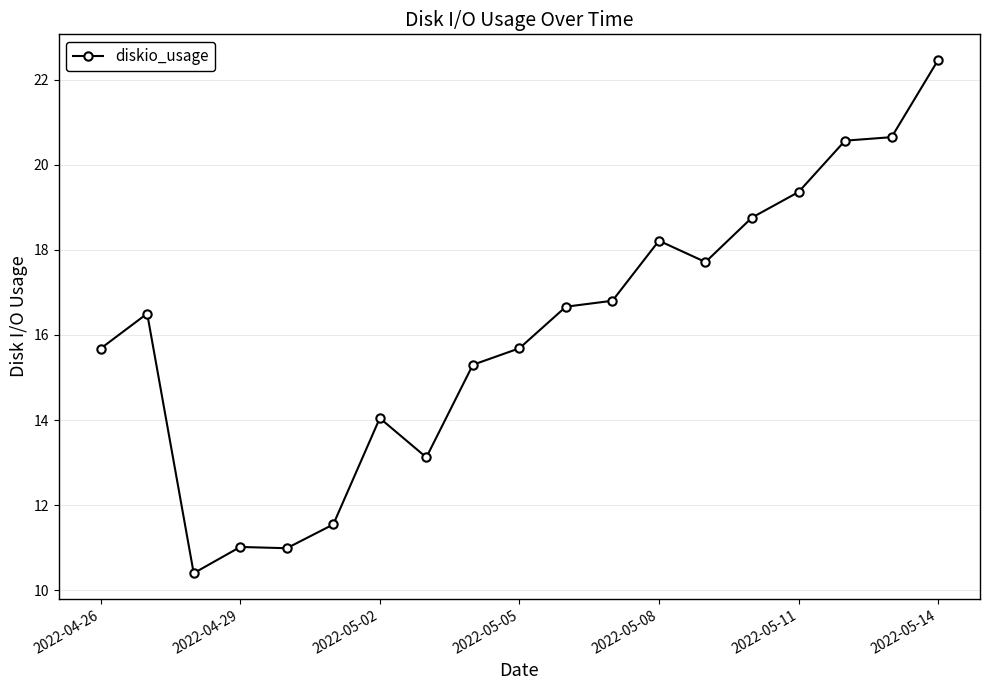

What is the difference between the maximum and second lowest values?

11.5